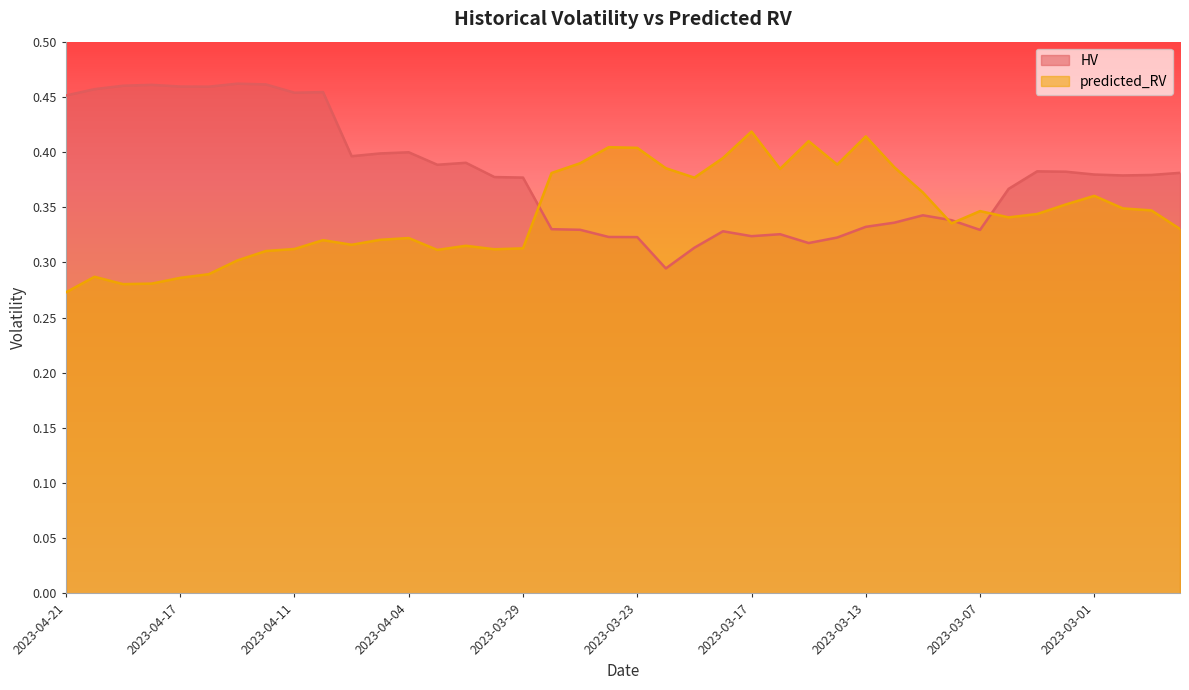

At which category does HV reach its first local valley?

2023-04-14